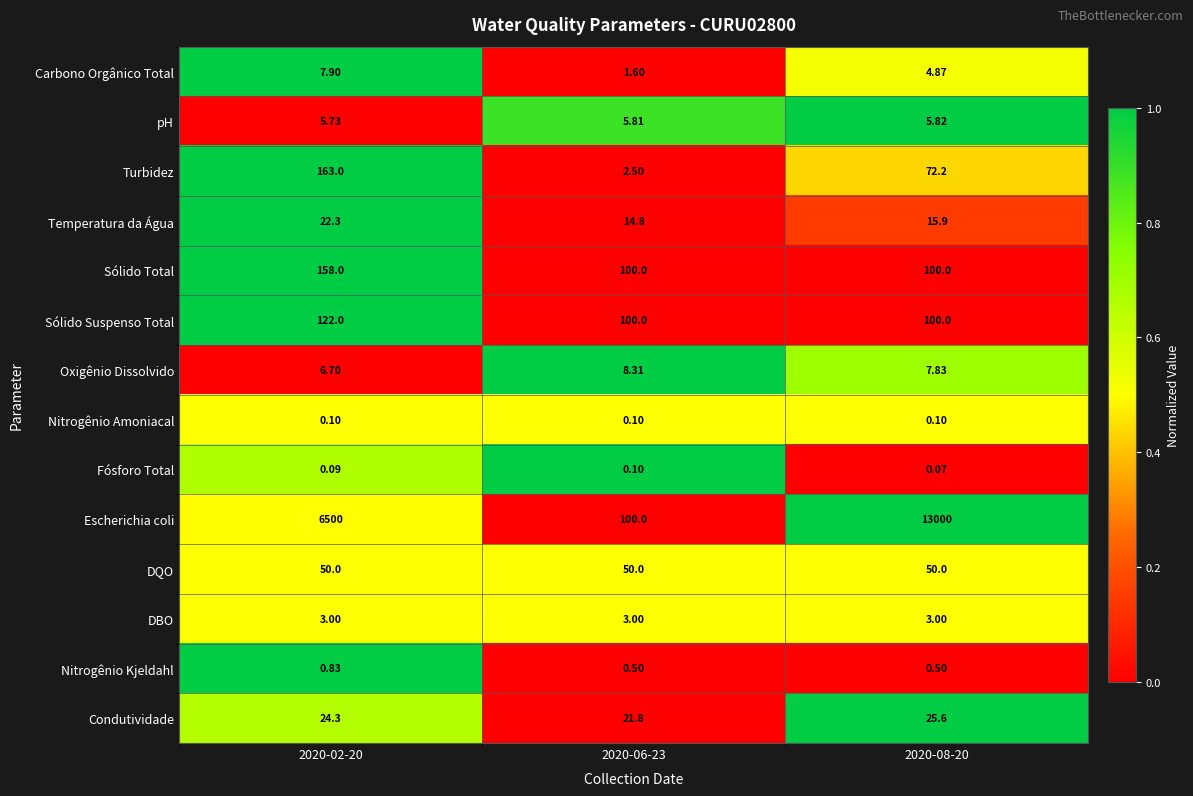

Which series has the largest total across all categories?

Escherichia coli